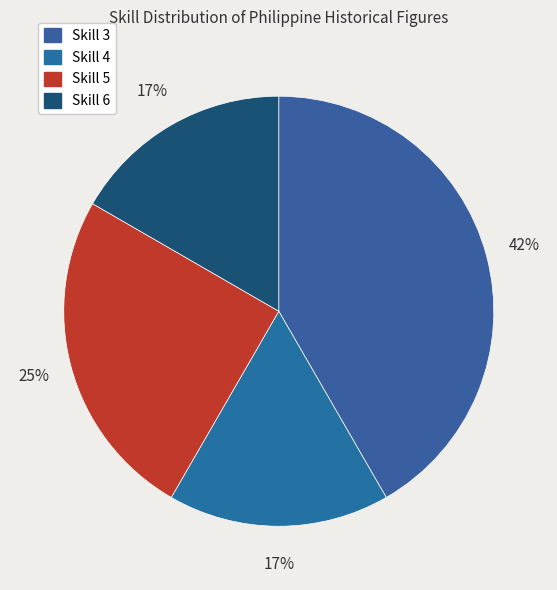

To the nearest percent, what is the average slice percentage?

25%